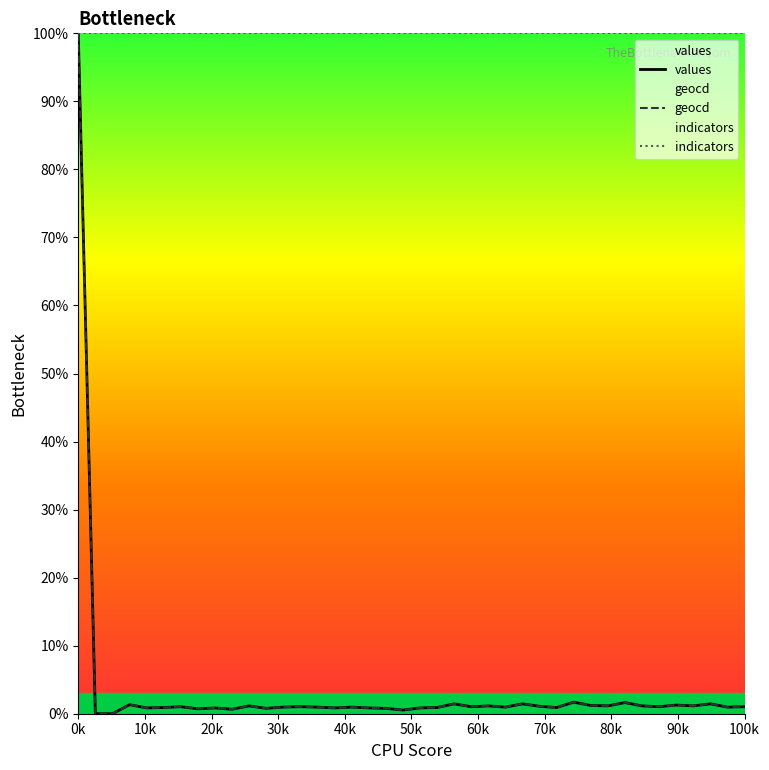

What is the maximum value shown in the chart?

100.0